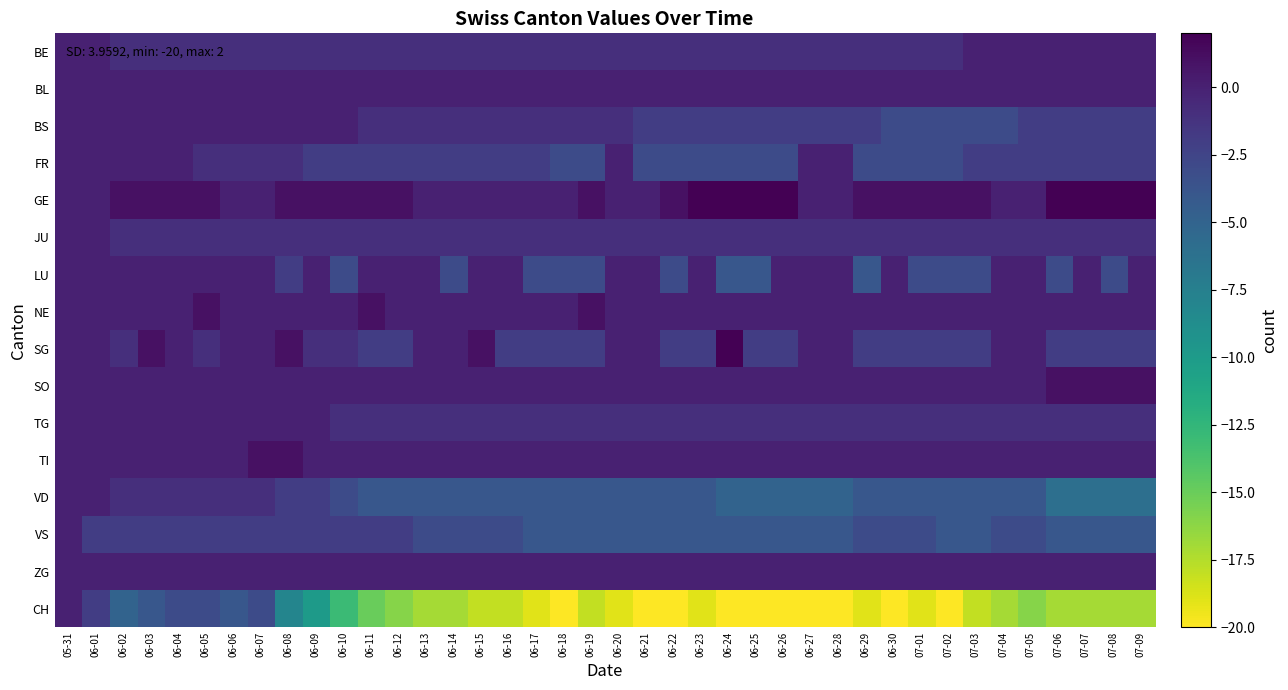

At 06-23, list the series in order from smallest to largest.

CH, VD, VS, FR, BS, SG, BE, JU, TG, BL, LU, NE, SO, TI, ZG, GE